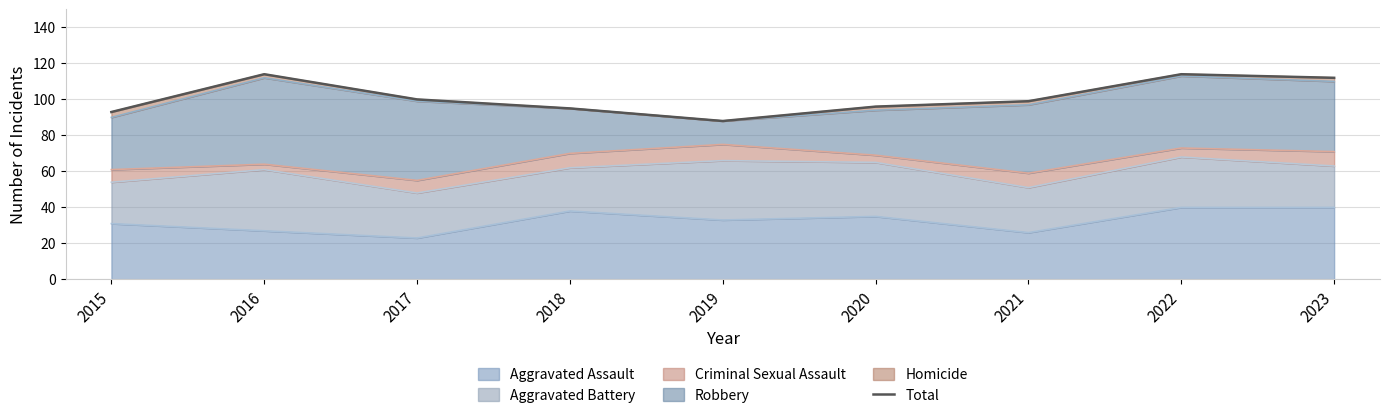

What is the maximum value shown in the chart?

114